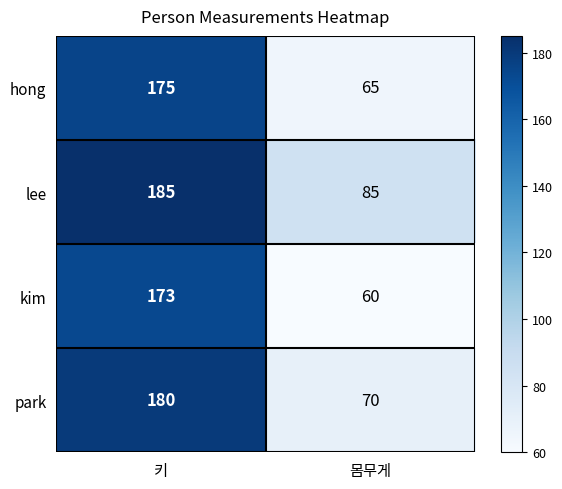

What is the average value of the lee series?

135